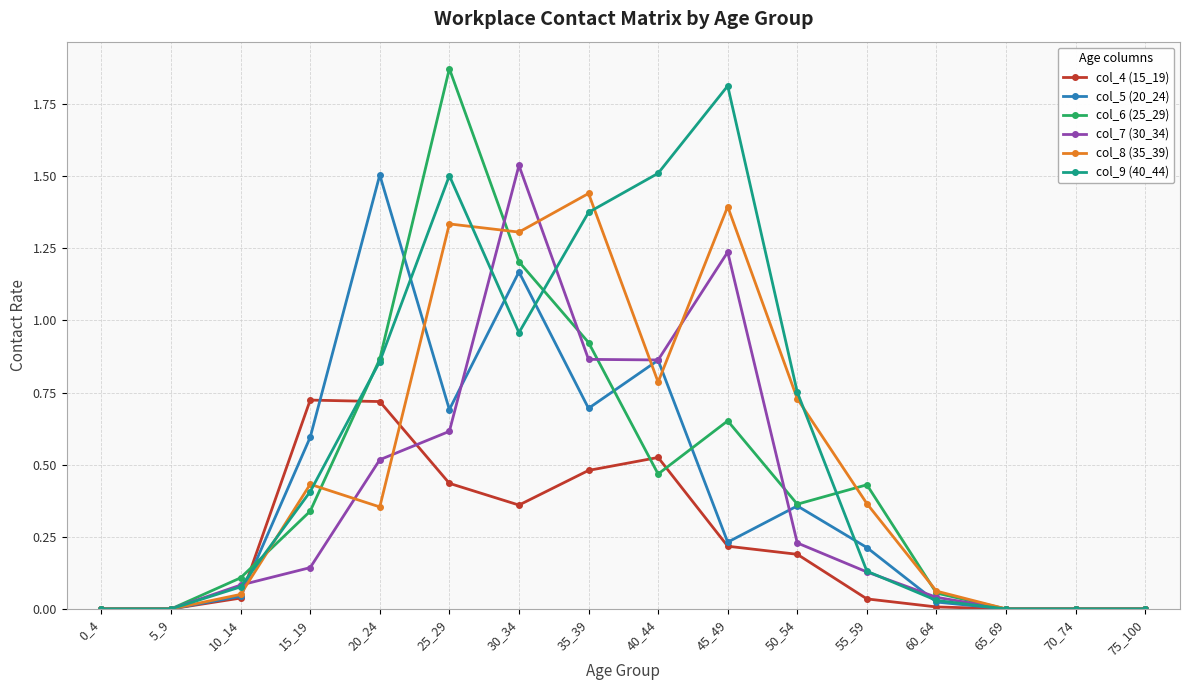

At how many categories does at least one series exceed 1?

6